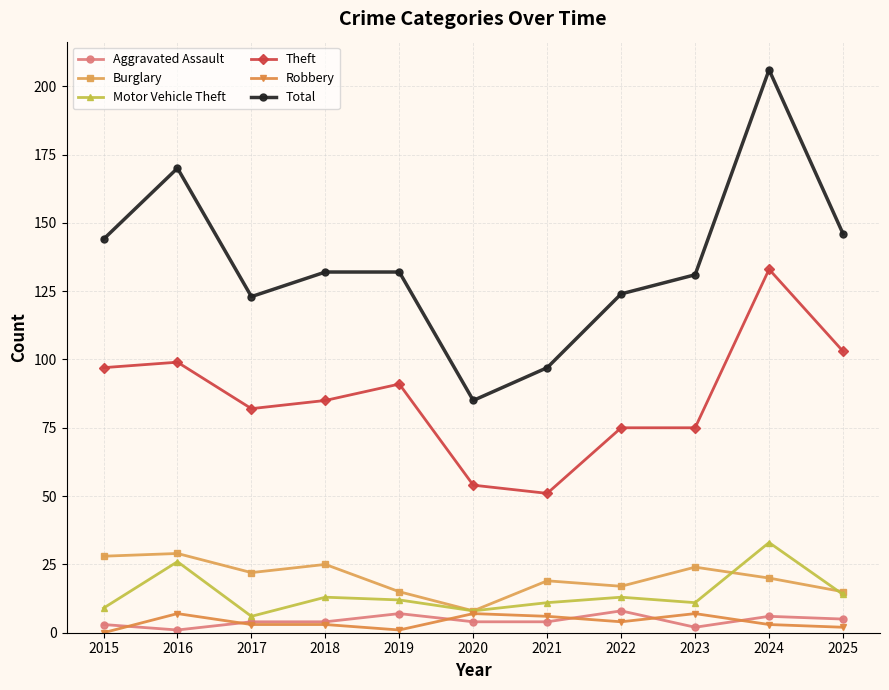

The value of Total at 2020 is 151. True or false?

False